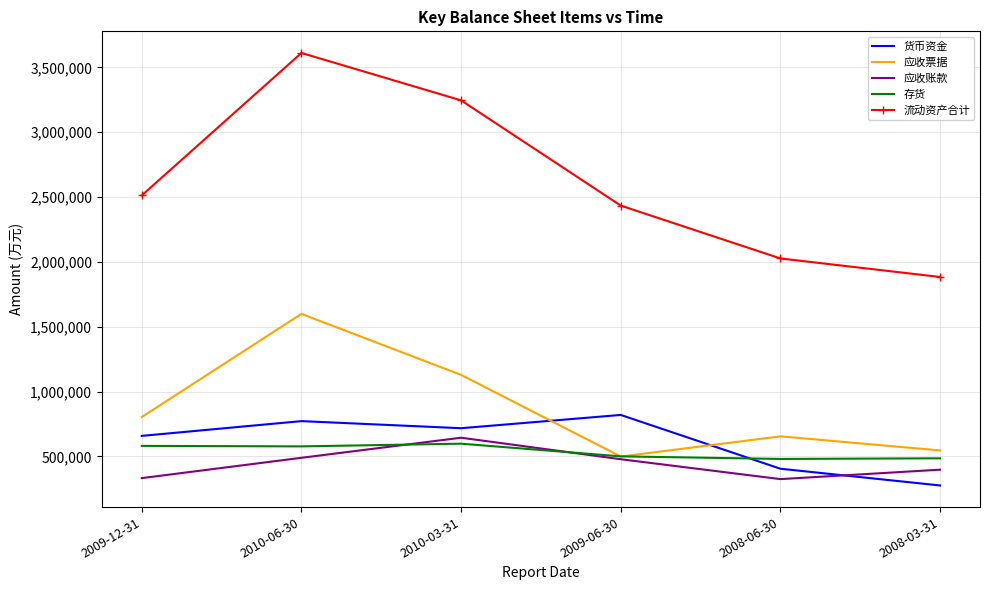

True or false: 应收票据 and 货币资金 intersect in this chart.

True